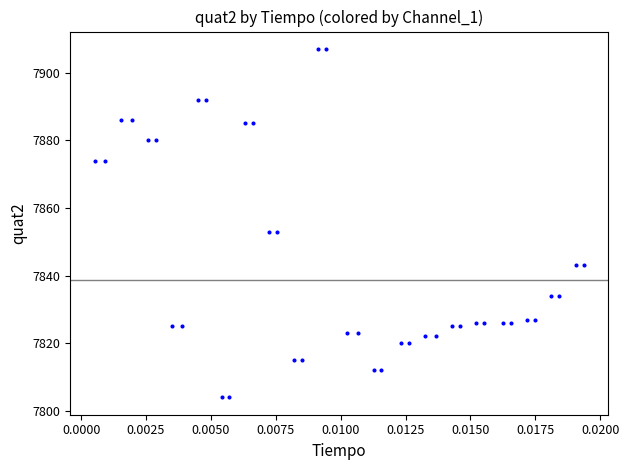

What is the range of Y values (max minus min)?

103